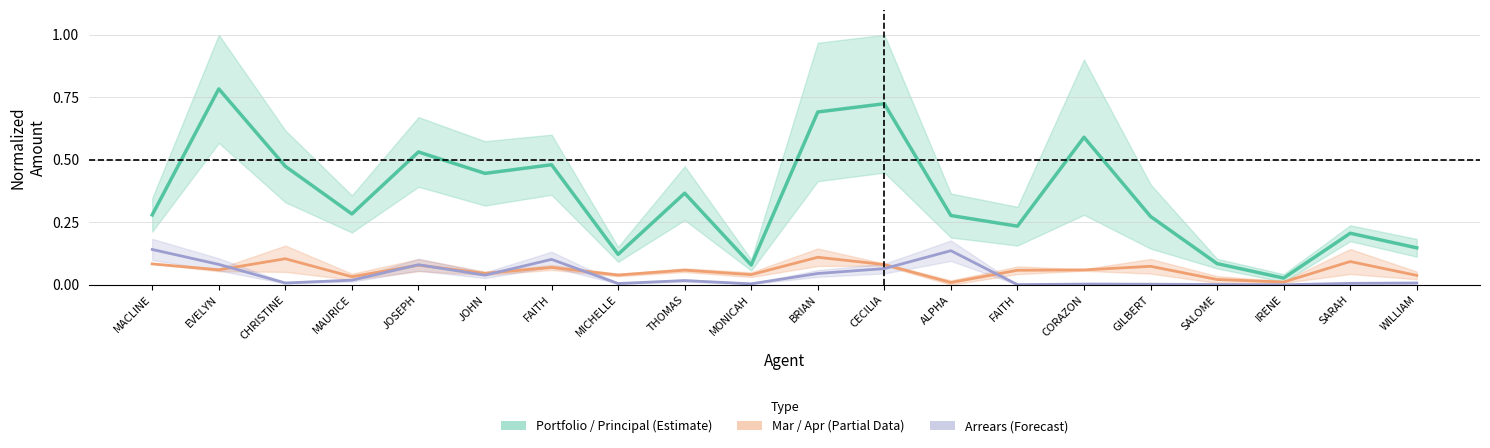

Does the chart display data point markers on the line(s)?

No